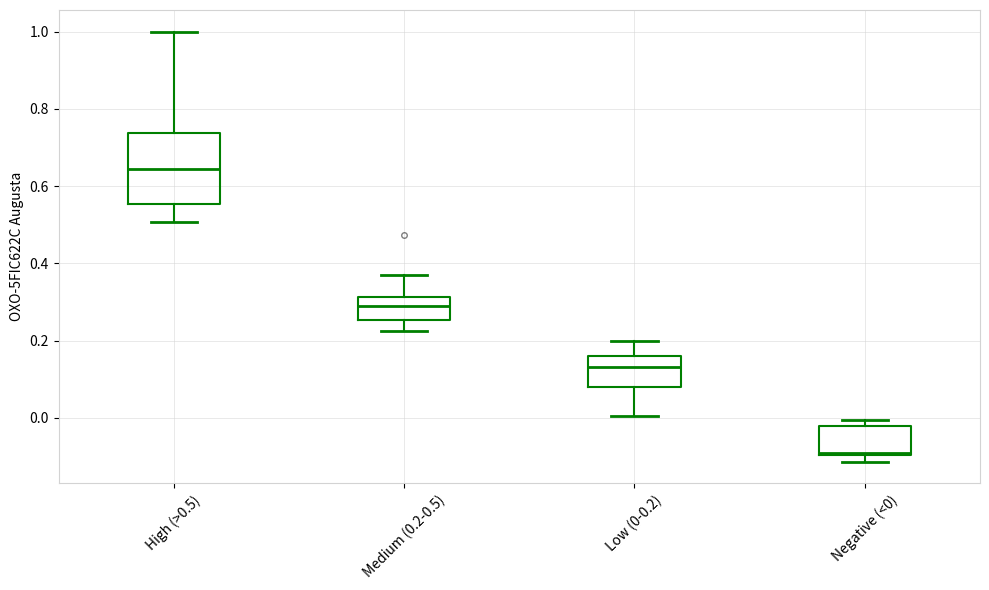

Which box has the lowest median line?

Negative (<0)